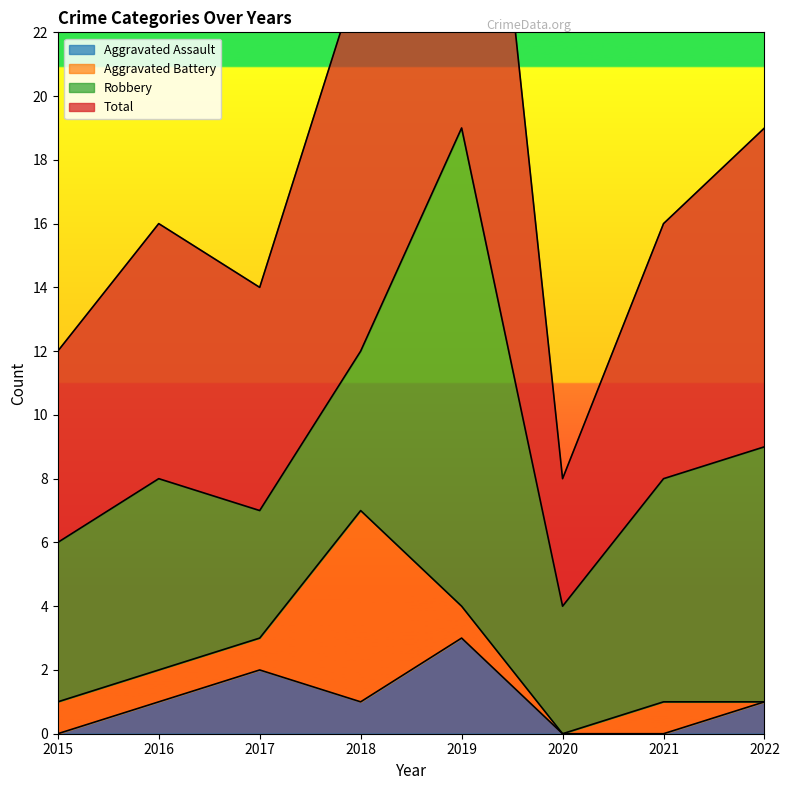

Is it true that Aggravated Assault equals 0 at 2021?

True